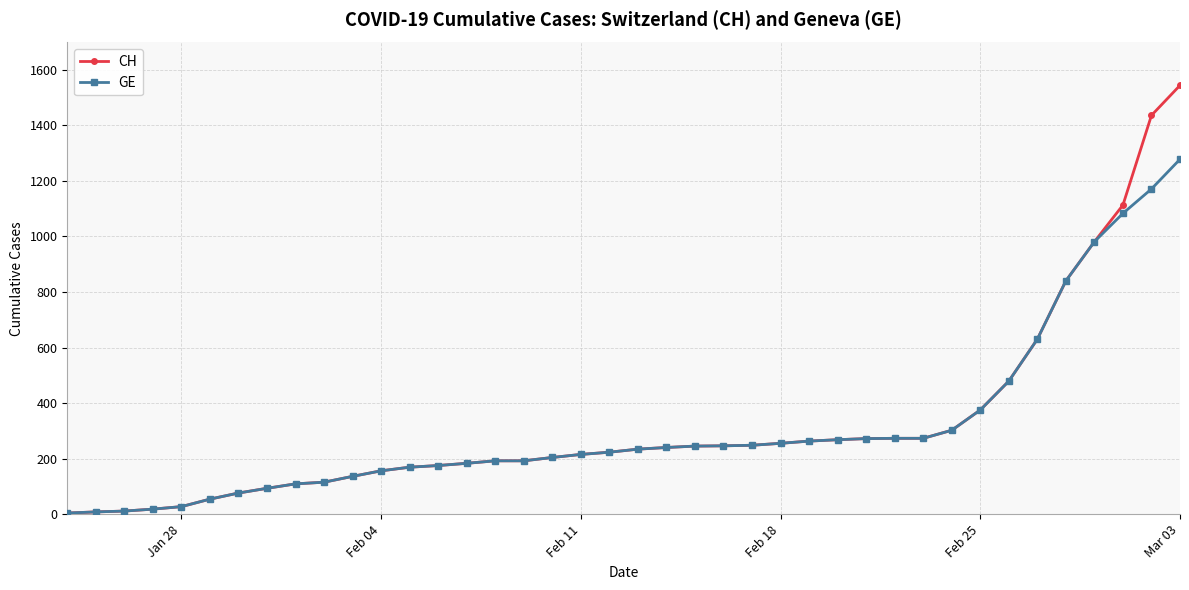

At how many categories does at least one series exceed 891?

4